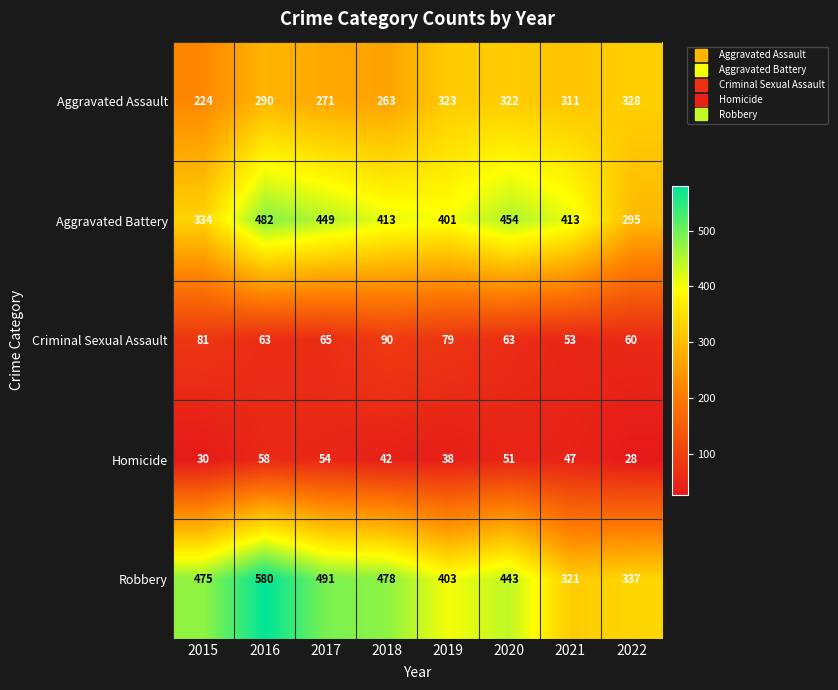

How many data points in Aggravated Assault are less than 311?

4